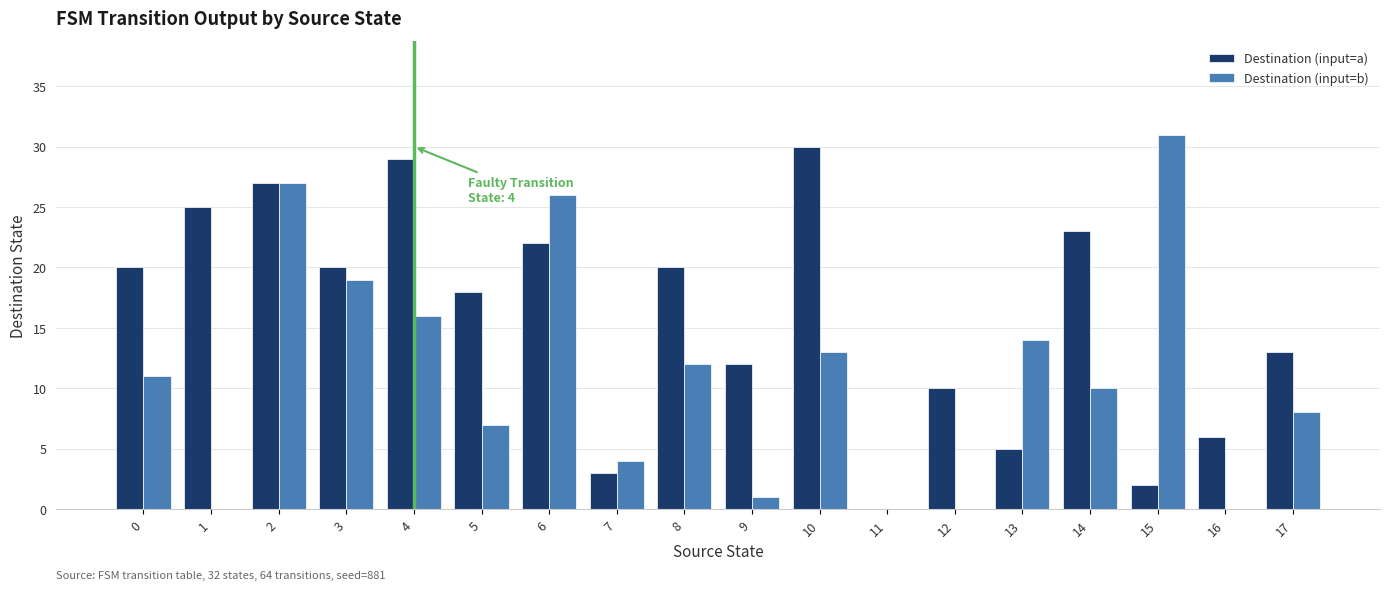

Reading right to left, list all the values displayed in this chart.

Destination (input=a): 17=13	16=6	15=2	14=23	13=5	12=10	11=0	10=30	9=12	8=20	7=3	6=22	5=18	4=29	3=20	2=27	1=25	0=20
Destination (input=b): 17=8	16=0	15=31	14=10	13=14	12=0	11=0	10=13	9=1	8=12	7=4	6=26	5=7	4=16	3=19	2=27	1=0	0=11